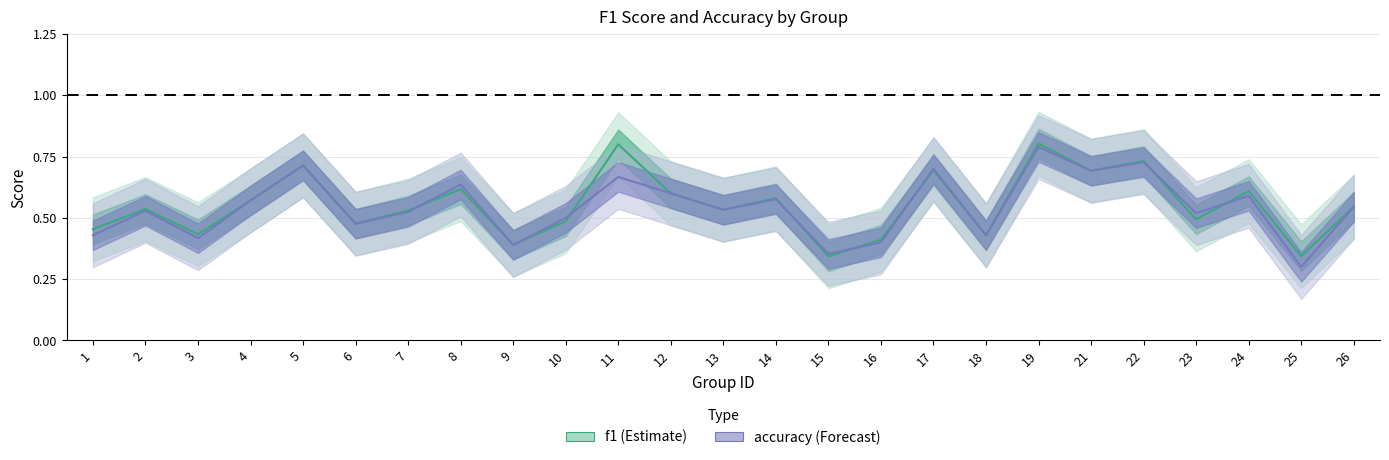

What is the average value of the accuracy series?

0.5